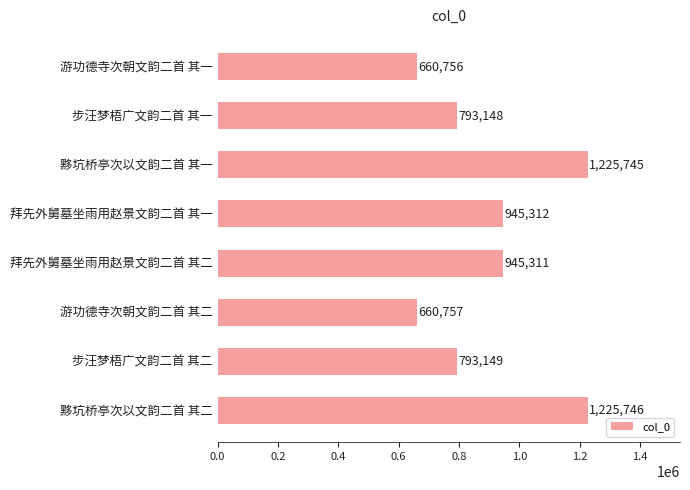

What is the change in value from 步汪梦梧广文韵二首 其一 to 黟坑桥亭次以文韵二首 其二?

+432598